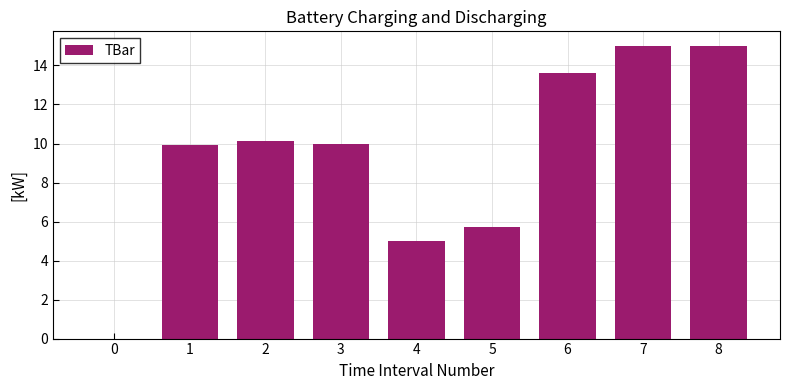

The value at 0 is 8.8. True or false?

False